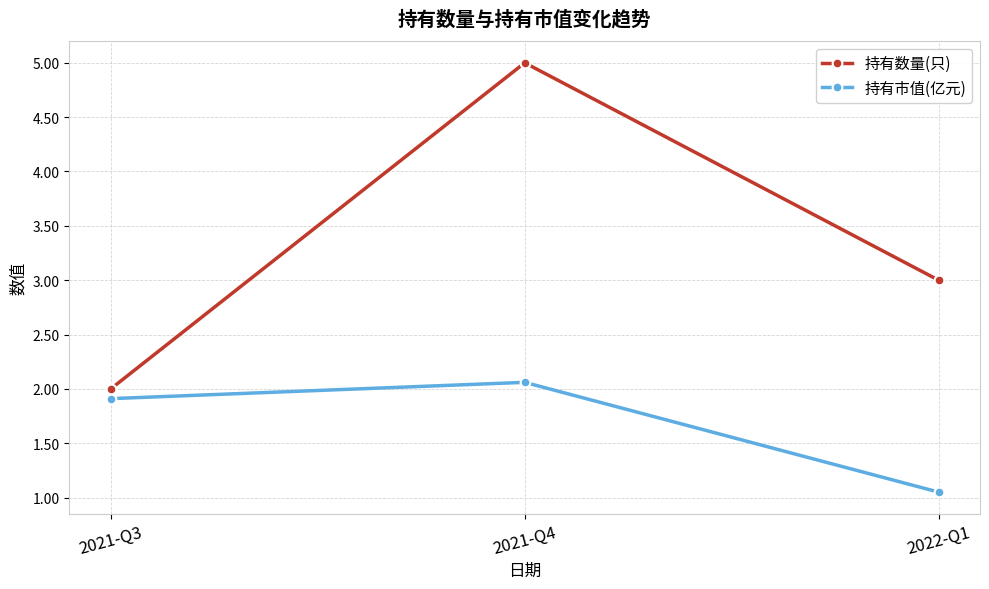

Count the 持有数量(只) values in the range 2 to 5.

3